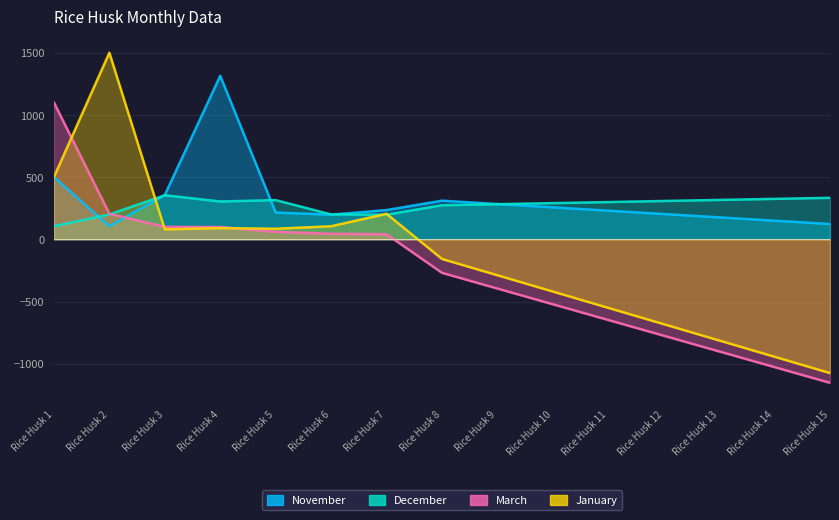

Does the chart display data point markers on the line(s)?

No